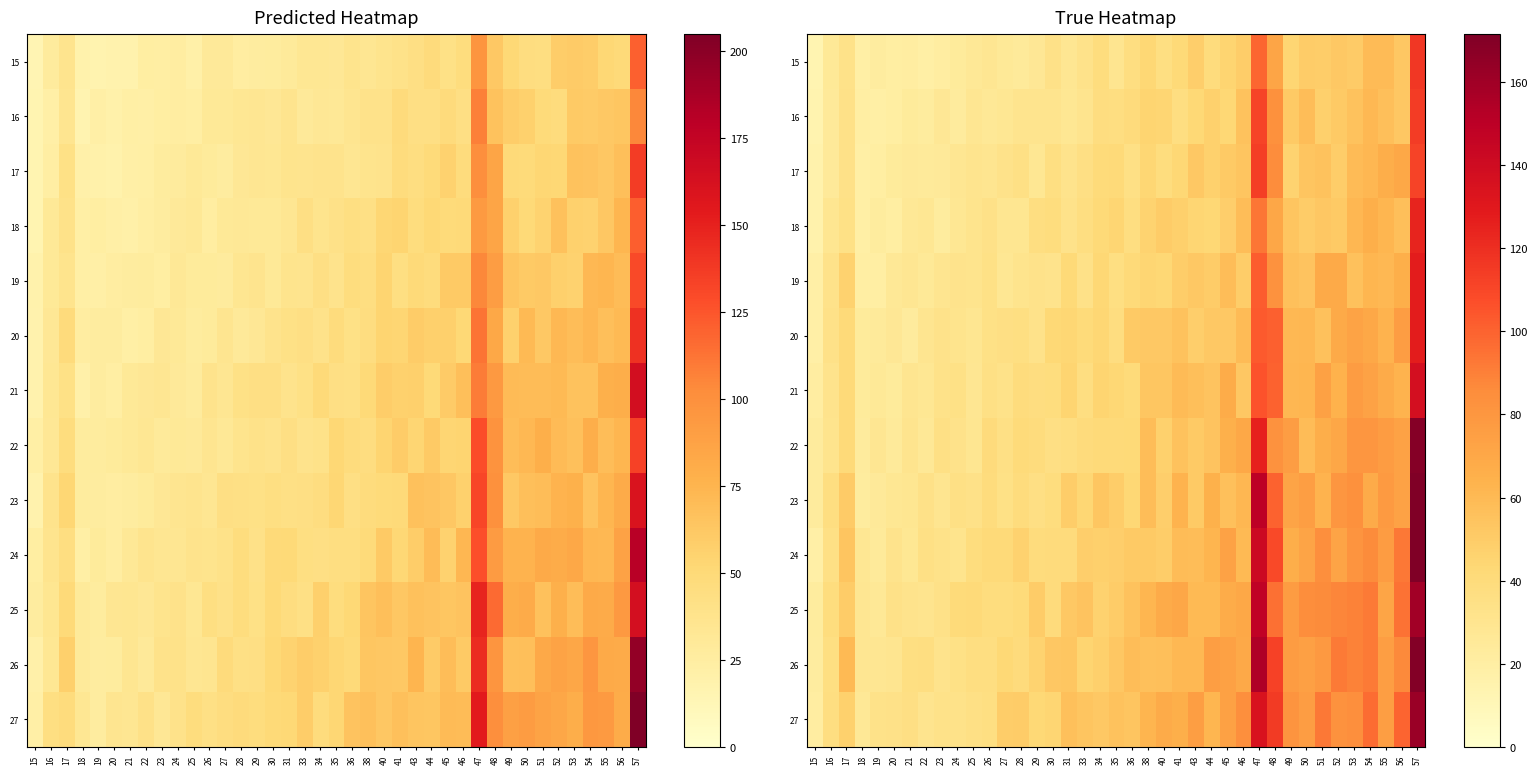

Between 15 and 33, which is larger?

33